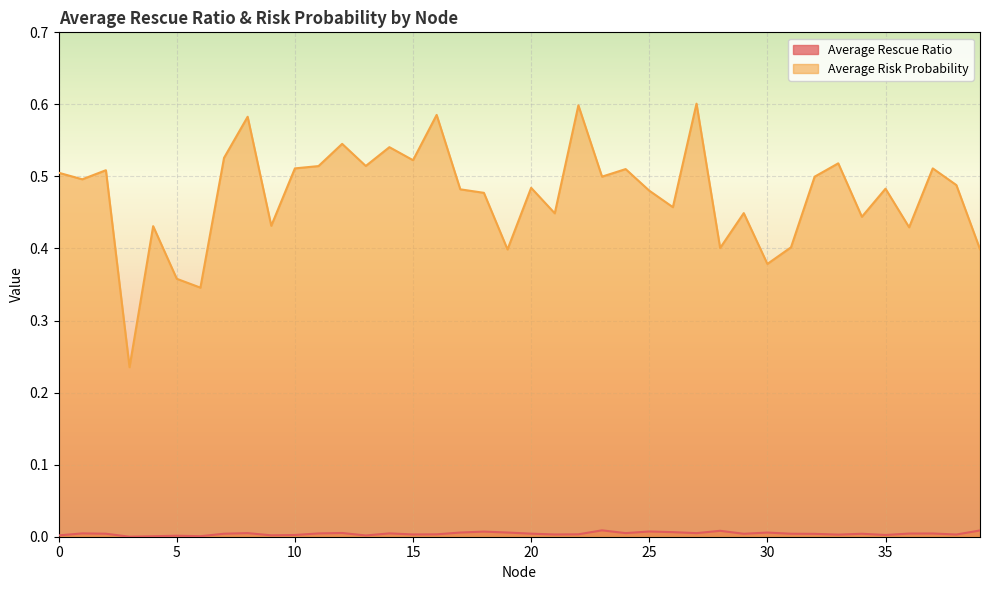

The value of Average Rescue Ratio at 36 is 0.0. True or false?

False